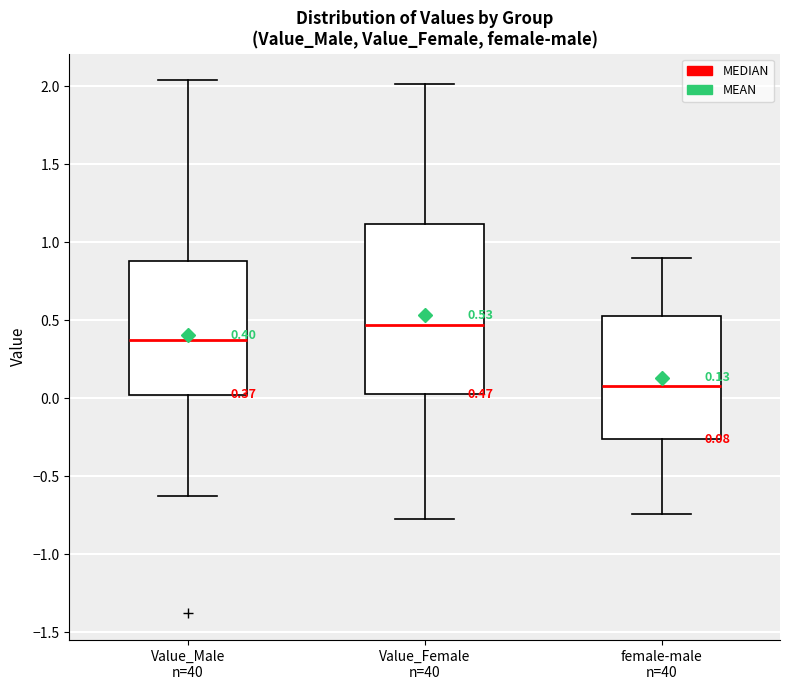

Comparing the boxes themselves (not the whiskers), which one is the tallest?

Value_Female n=40